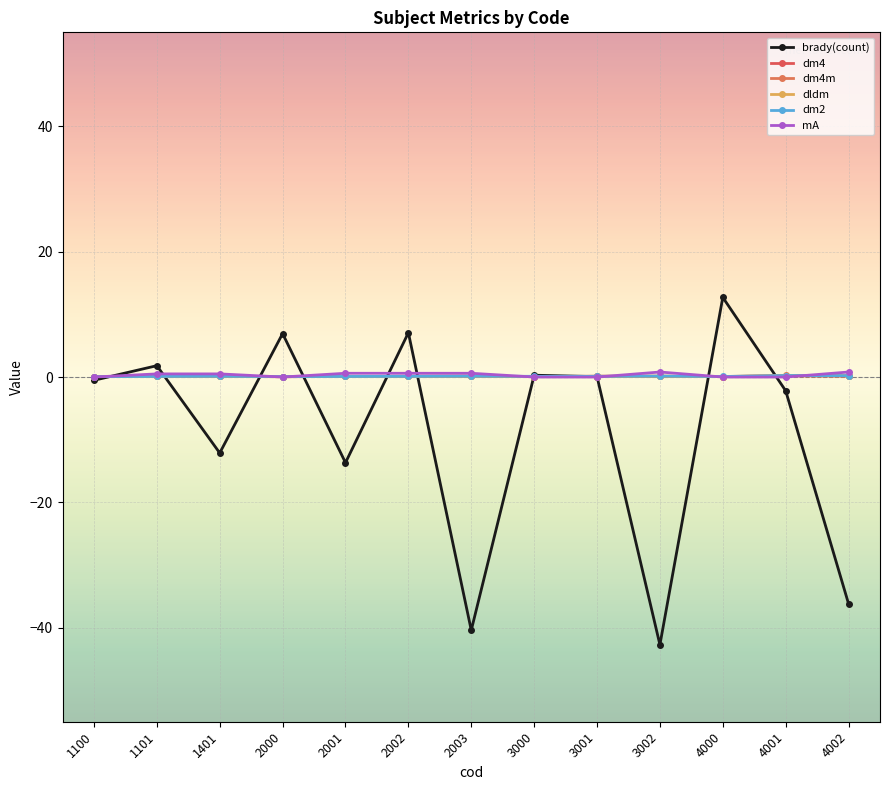

Does the chart have visible grid lines?

Yes